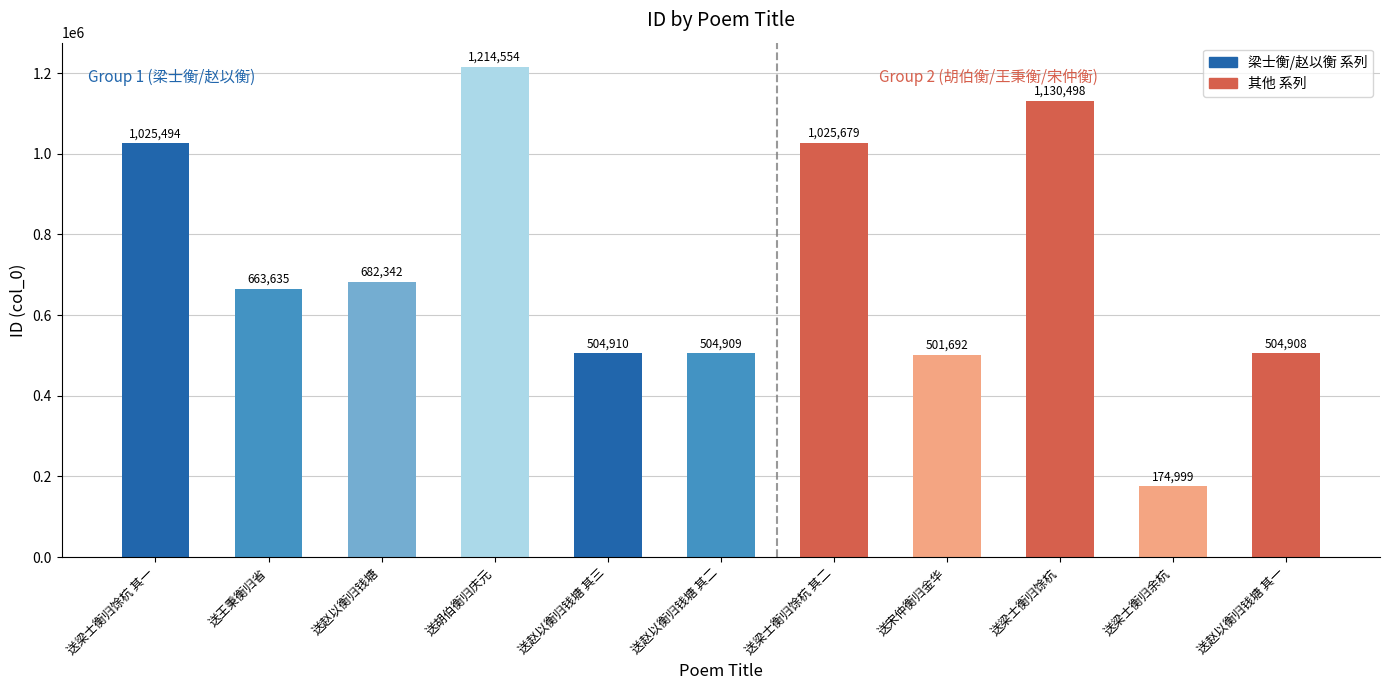

Are the bars grouped side by side (vs. stacked)?

No